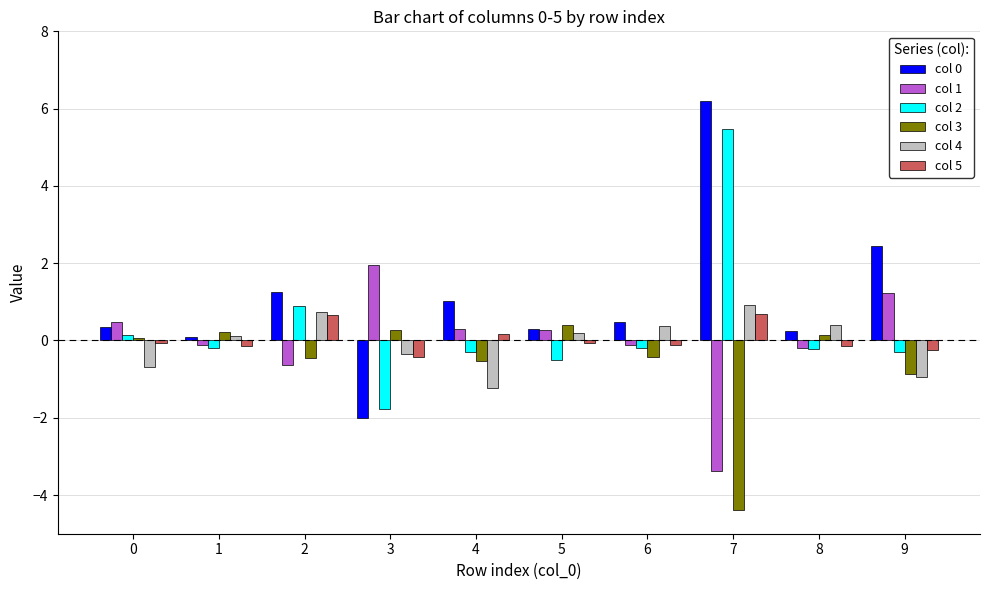

Which series has the largest range (max minus min)?

col 0